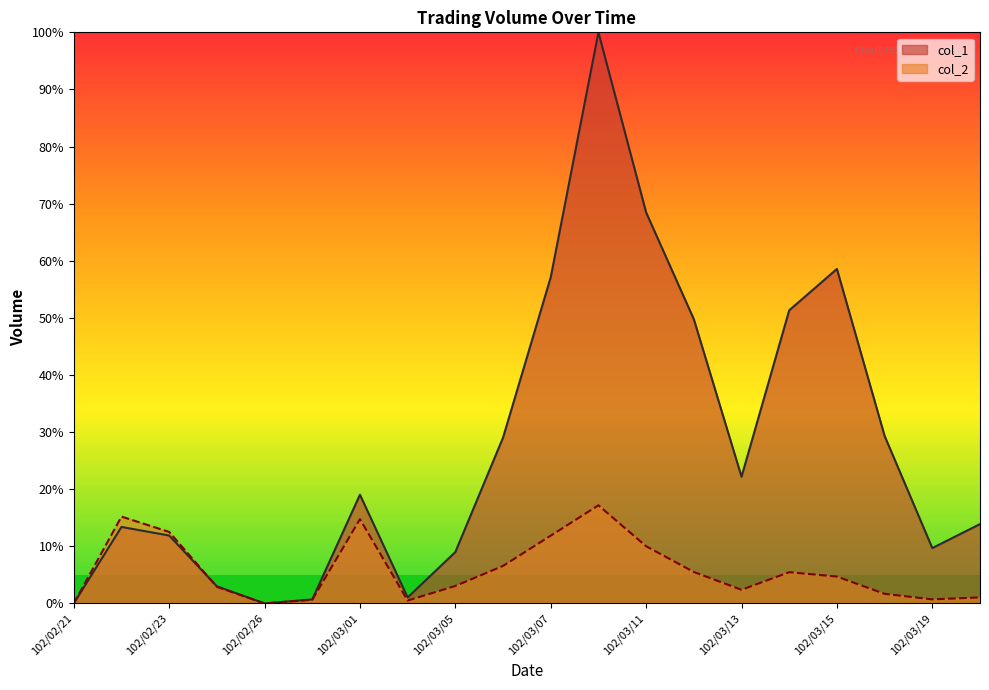

Reading left to right, transcribe all the data shown in this chart.

col_1: 102/02/21=0.0	102/02/22=13.4	102/02/23=11.9	102/02/25=3.0	102/02/26=0.0	102/02/27=0.7	102/03/01=19.0	102/03/04=1.0	102/03/05=9.0	102/03/06=29.0	102/03/07=57.1	102/03/08=100.0	102/03/11=68.5	102/03/12=49.8	102/03/13=22.2	102/03/14=51.3	102/03/15=58.6	102/03/18=29.3	102/03/19=9.7	102/03/20=13.9
col_2: 102/02/21=0.0	102/02/22=15.2	102/02/23=12.5	102/02/25=2.9	102/02/26=0.0	102/02/27=0.6	102/03/01=14.8	102/03/04=0.5	102/03/05=3.1	102/03/06=6.6	102/03/07=11.9	102/03/08=17.2	102/03/11=10.0	102/03/12=5.5	102/03/13=2.4	102/03/14=5.5	102/03/15=4.7	102/03/18=1.7	102/03/19=0.7	102/03/20=1.1